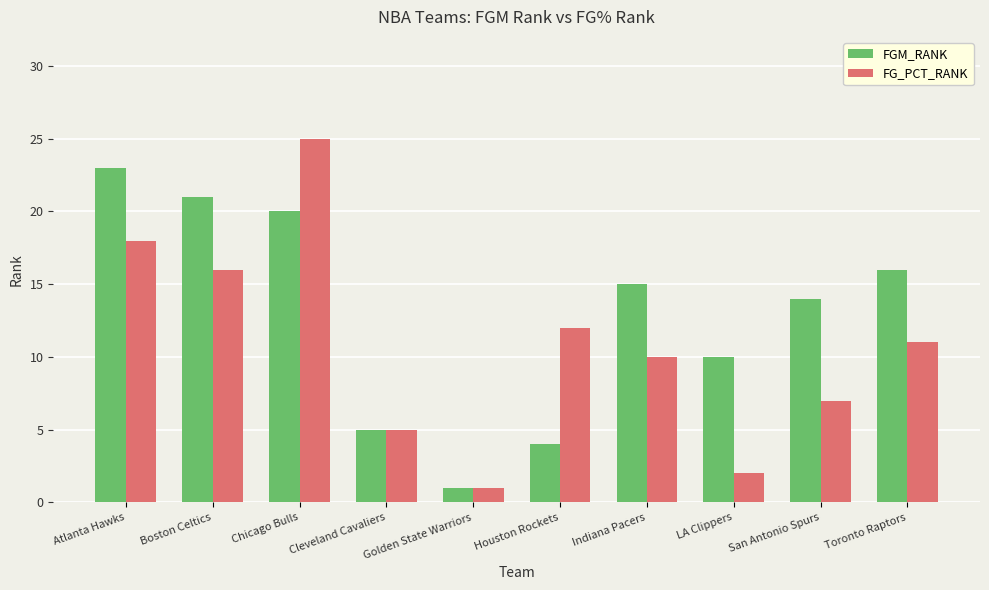

What is the spread (max minus min) of values at LA Clippers?

8